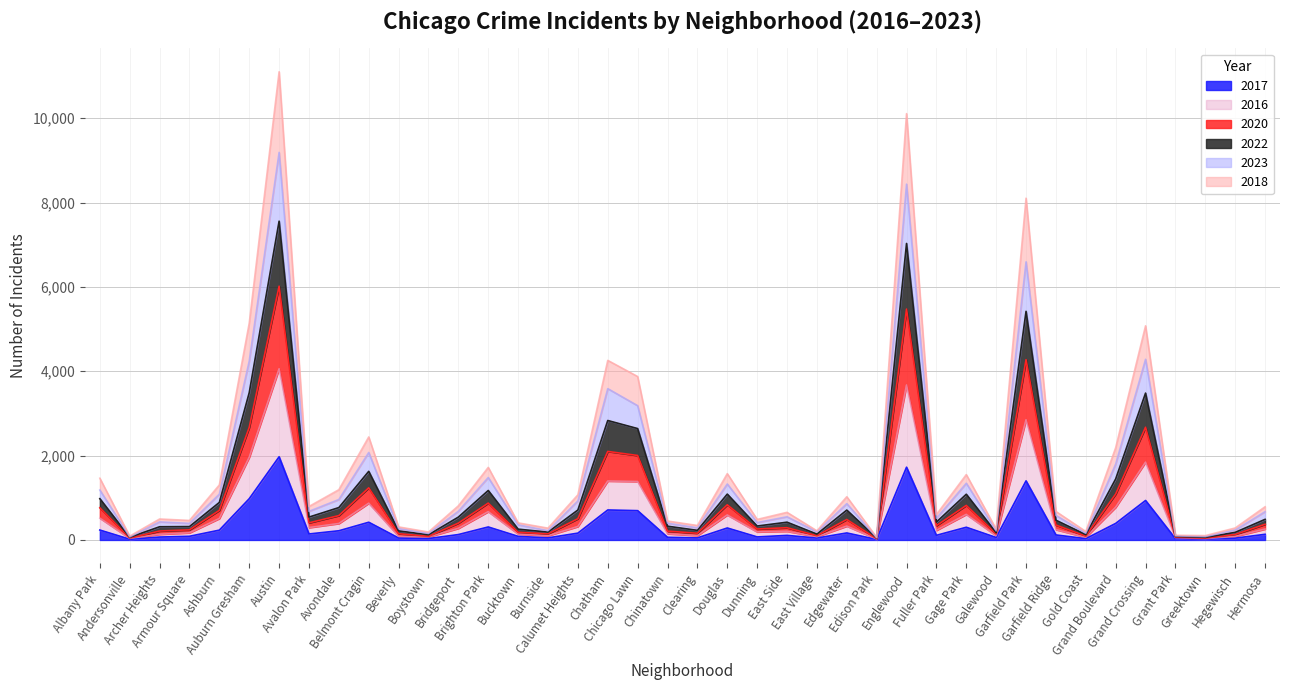

What is the value of the 2017 point at the 40th from the left?

134